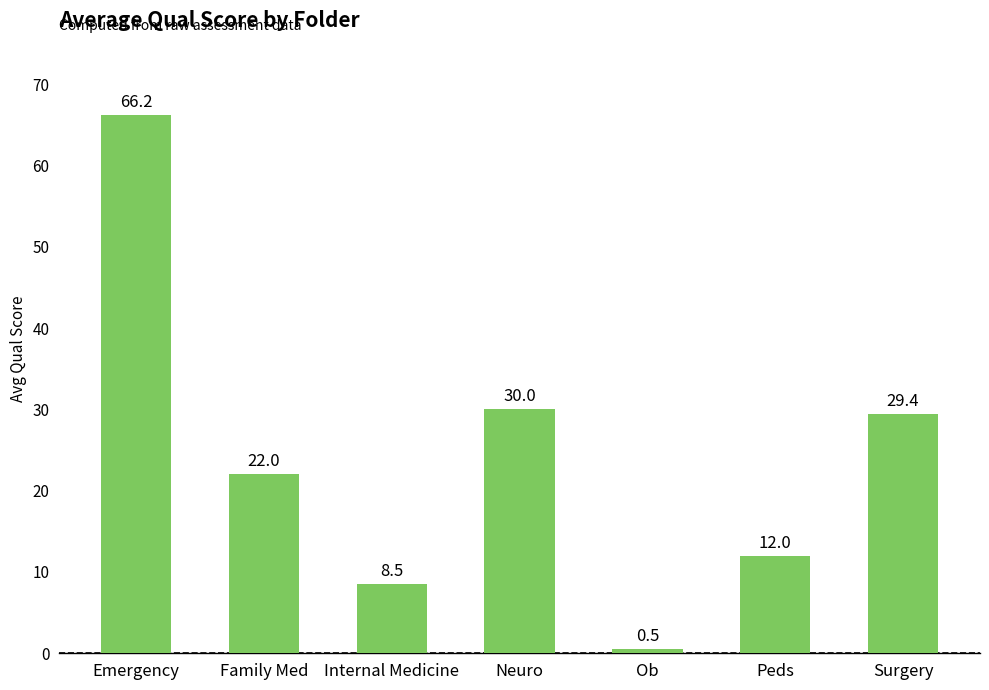

What is the change in value from Emergency to Family Med?

-44.2